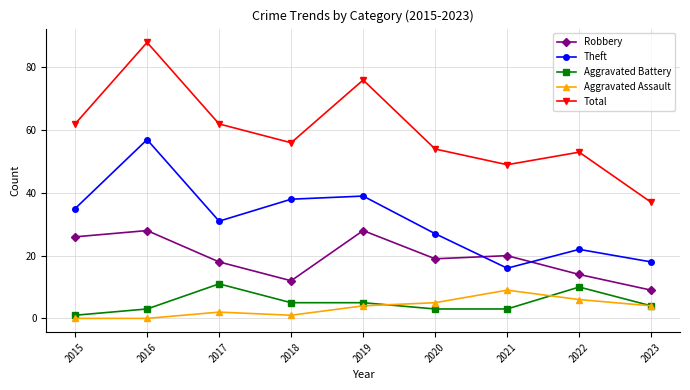

Where is the first local maximum for Robbery?

2016